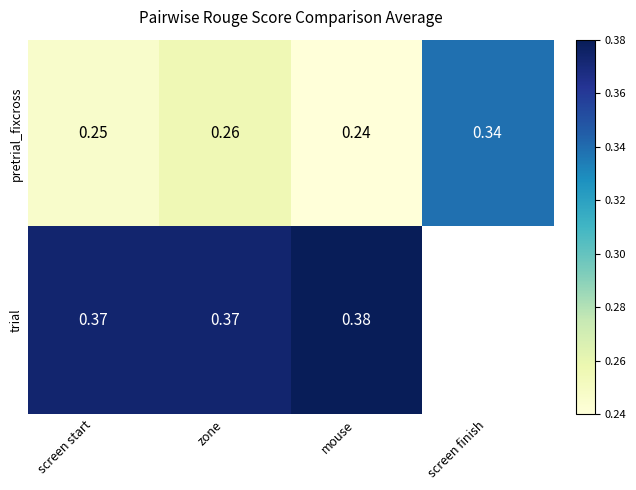

At which label does pretrial_fixcross reach its peak?

screen finish